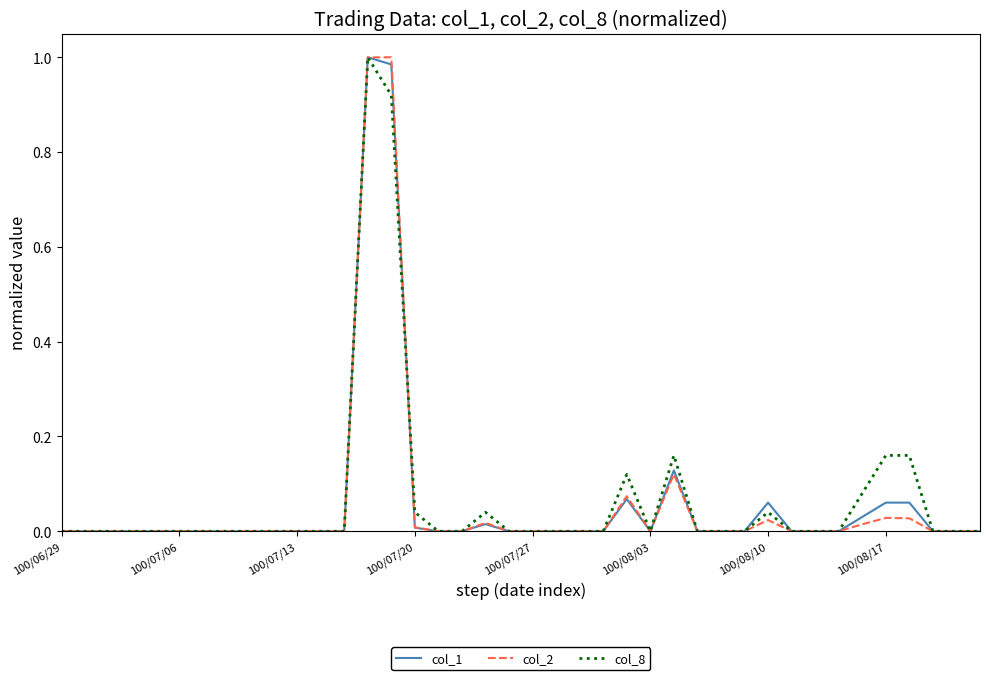

Is this an area chart (filled region under the line)?

No